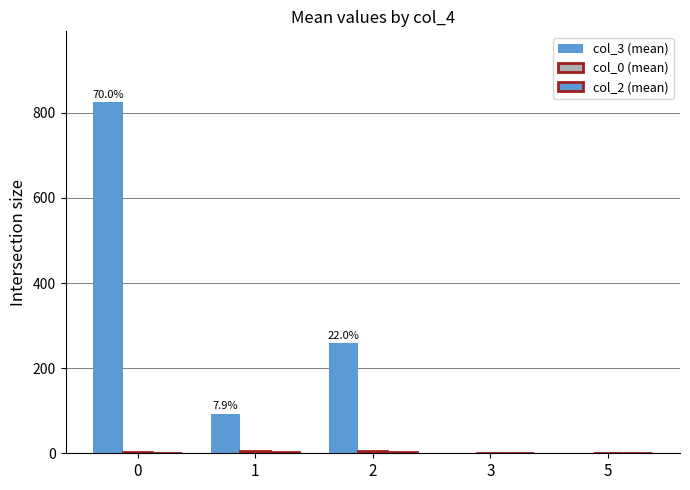

How many data points does each series have?

5